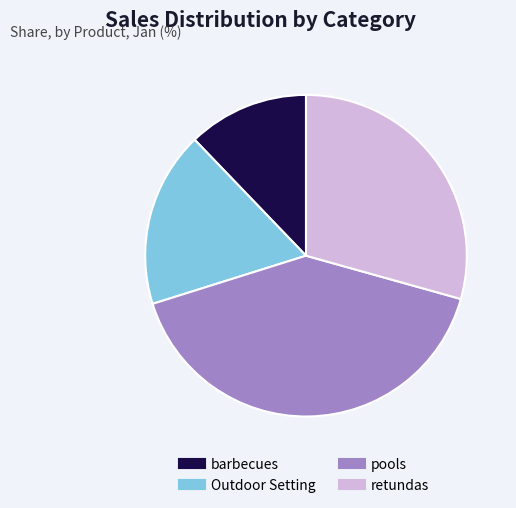

Approximately how many times larger is the value at barbecues compared to Outdoor Setting?

0.7